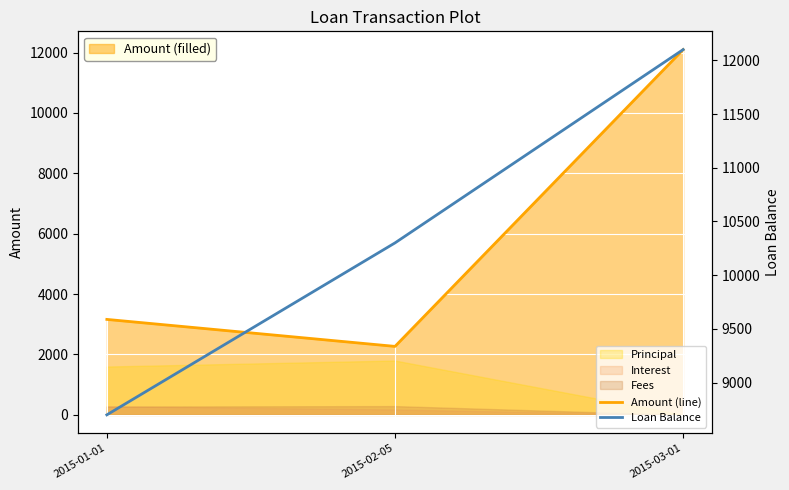

Which series has the largest range (max minus min)?

Amount (line)